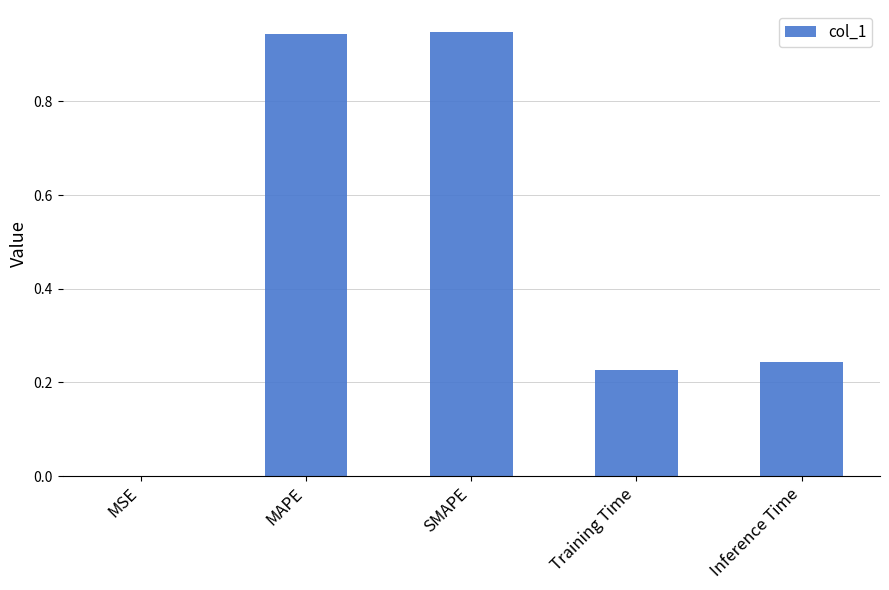

Is it true that the value at SMAPE is 0.3?

False